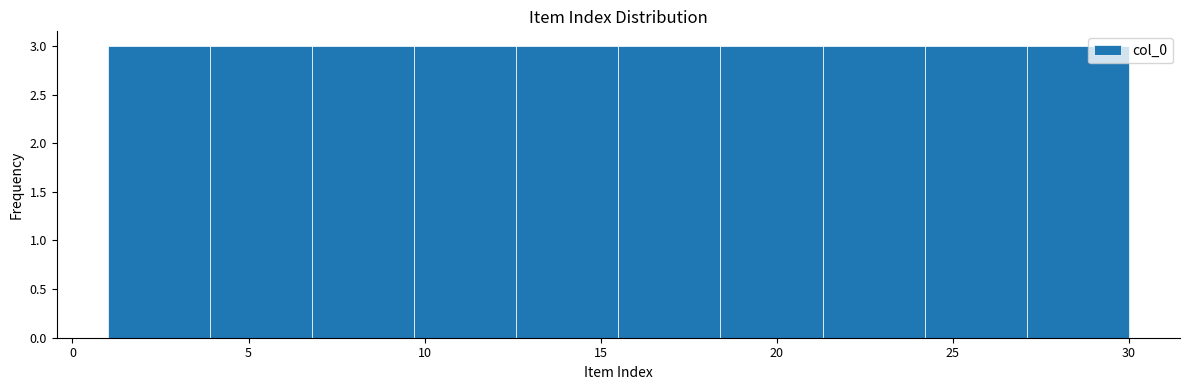

Reading left to right, transcribe this chart: for each bar, give the range it covers on the x-axis and its height. Neither the bar edges nor the heights are printed on the chart, so give them approximately, as read against the axes.

1.0 to 3.9: 3
3.9 to 6.8: 3
6.8 to 9.7: 3
9.7 to 12.6: 3
12.6 to 15.5: 3
15.5 to 18.4: 3
18.4 to 21.3: 3
21.3 to 24.2: 3
24.2 to 27.1: 3
27.1 to 30.0: 3